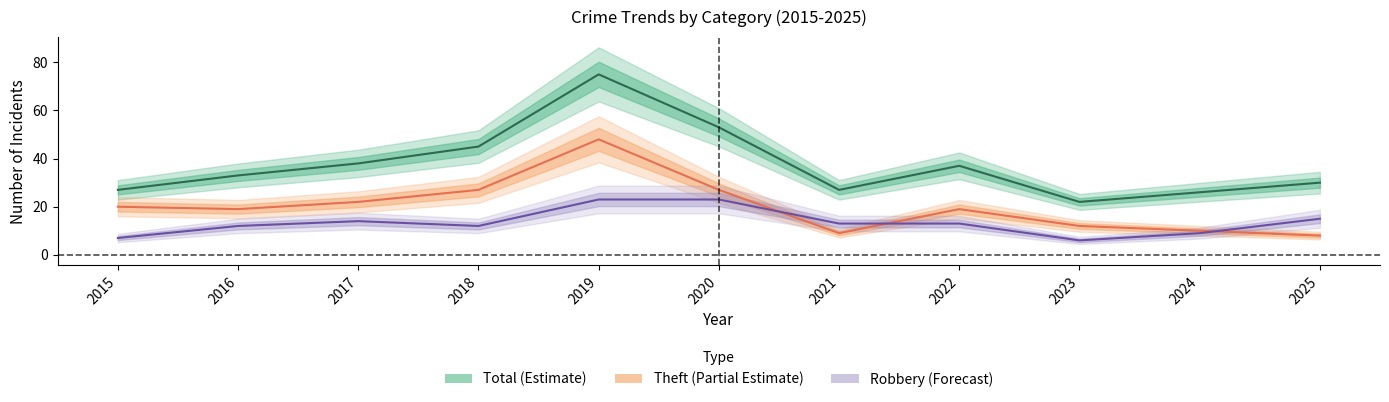

What is the approximate value of Total at 2019, to the nearest 5?

75